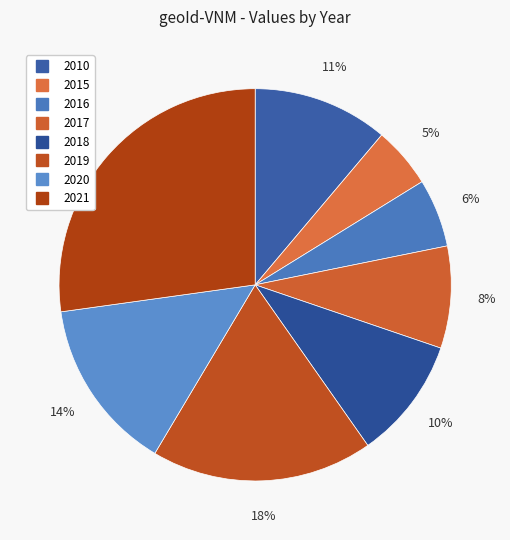

Approximately how many times larger is the value at 2017 compared to 2019?

0.5